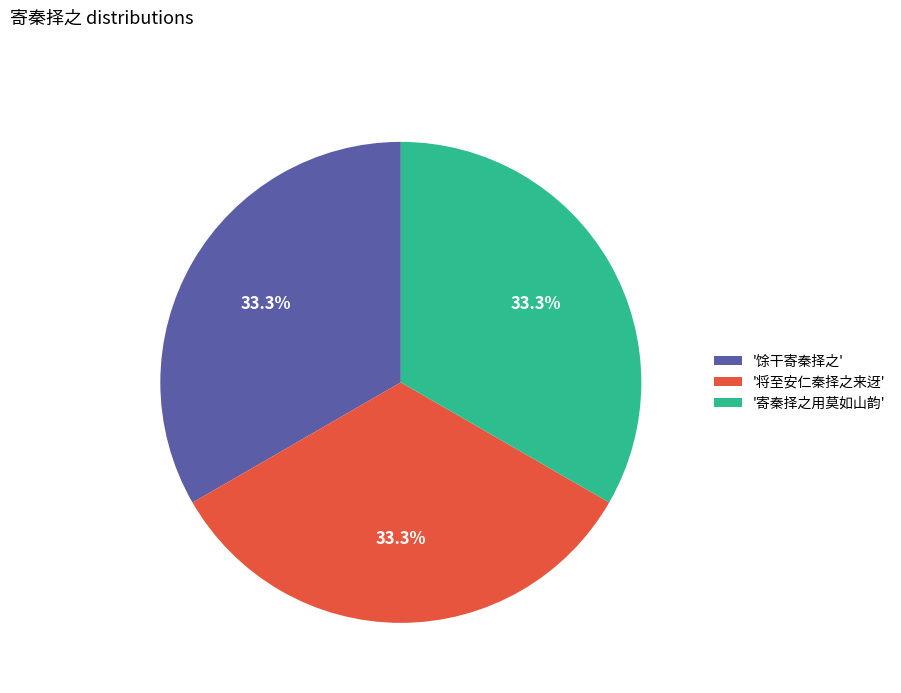

Approximately how many times larger is the value at '寄秦择之用莫如山韵' compared to '将至安仁秦择之来迓'?

1.0